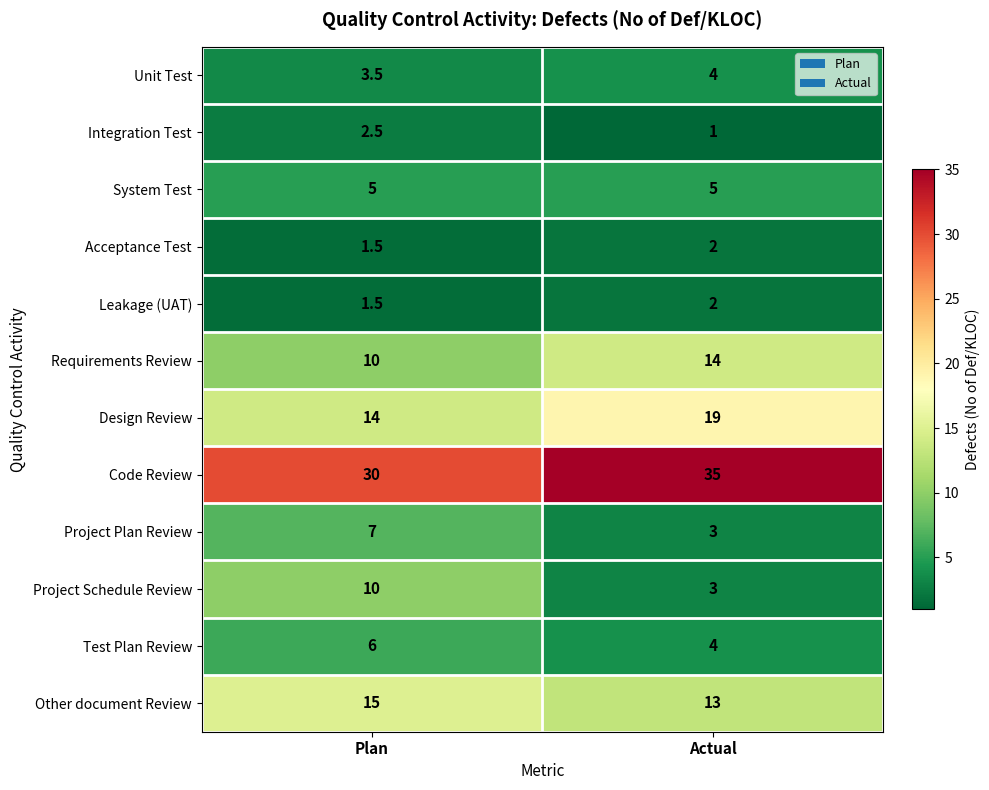

Where is Design Review nearest to the value 16?

Plan